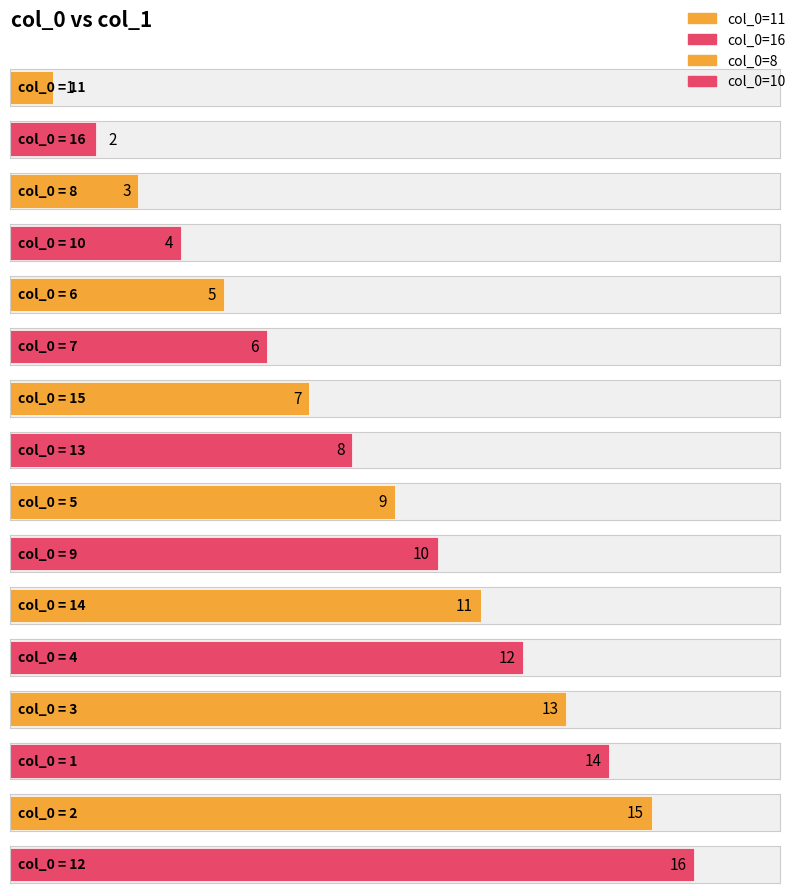

What is the smallest value displayed?

1